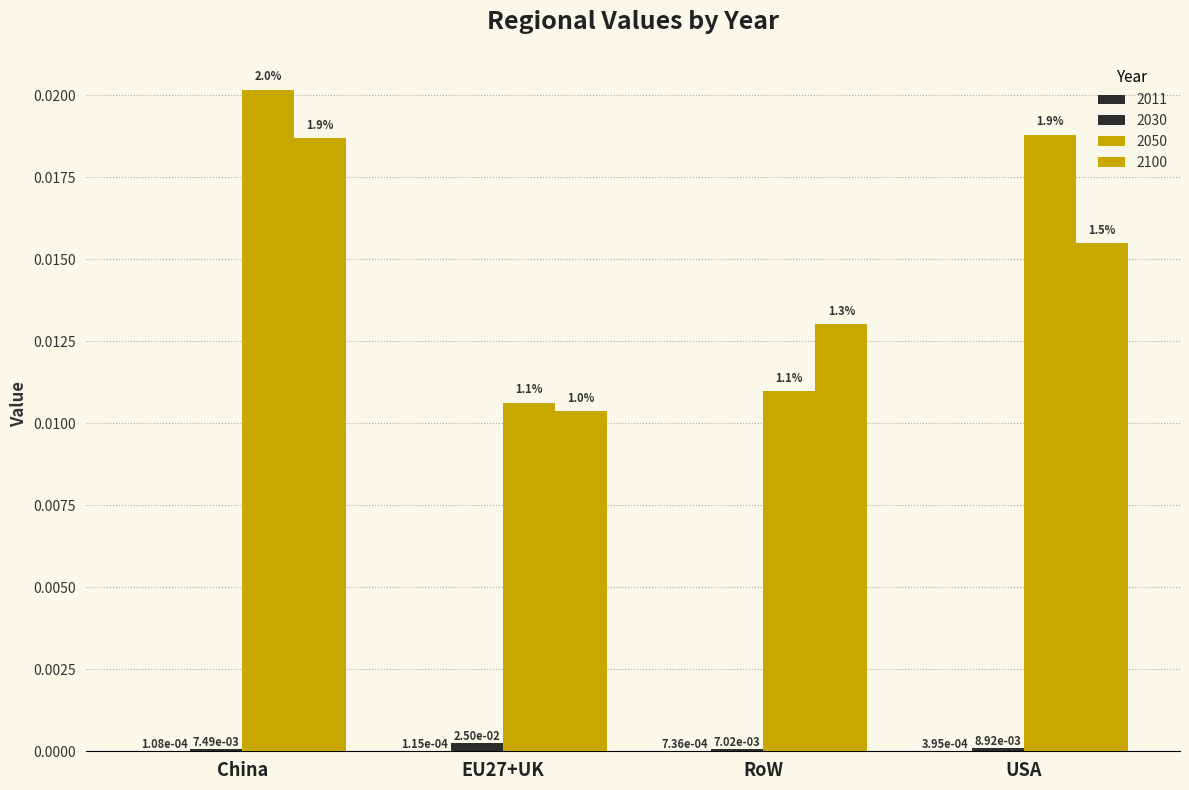

True or false: 2100 has a value of 0.0 at EU27+UK.

False